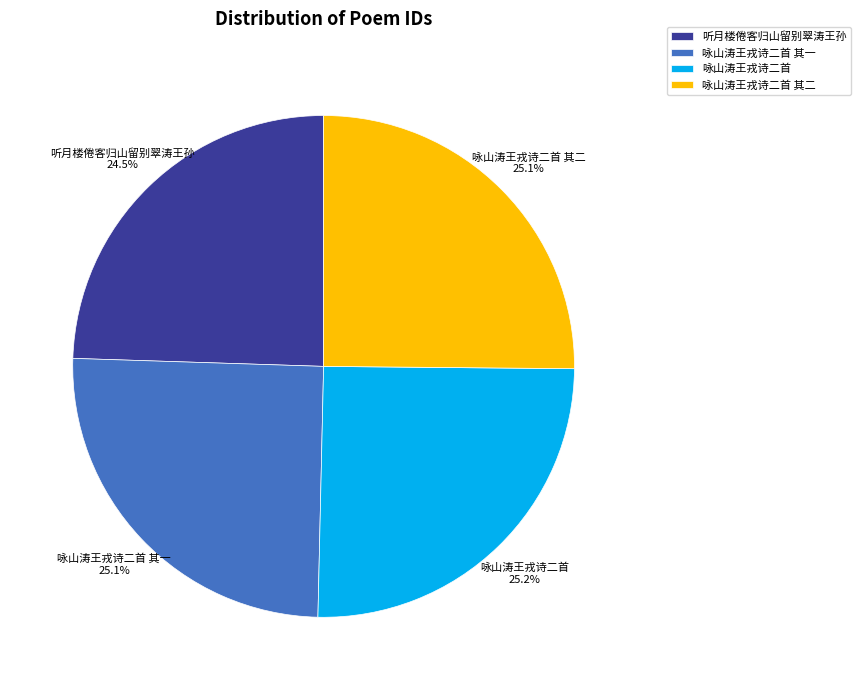

What is the ratio of the value at 咏山涛王戎诗二首 其一 to the value at 听月楼倦客归山留别翠涛王孙?

1.0